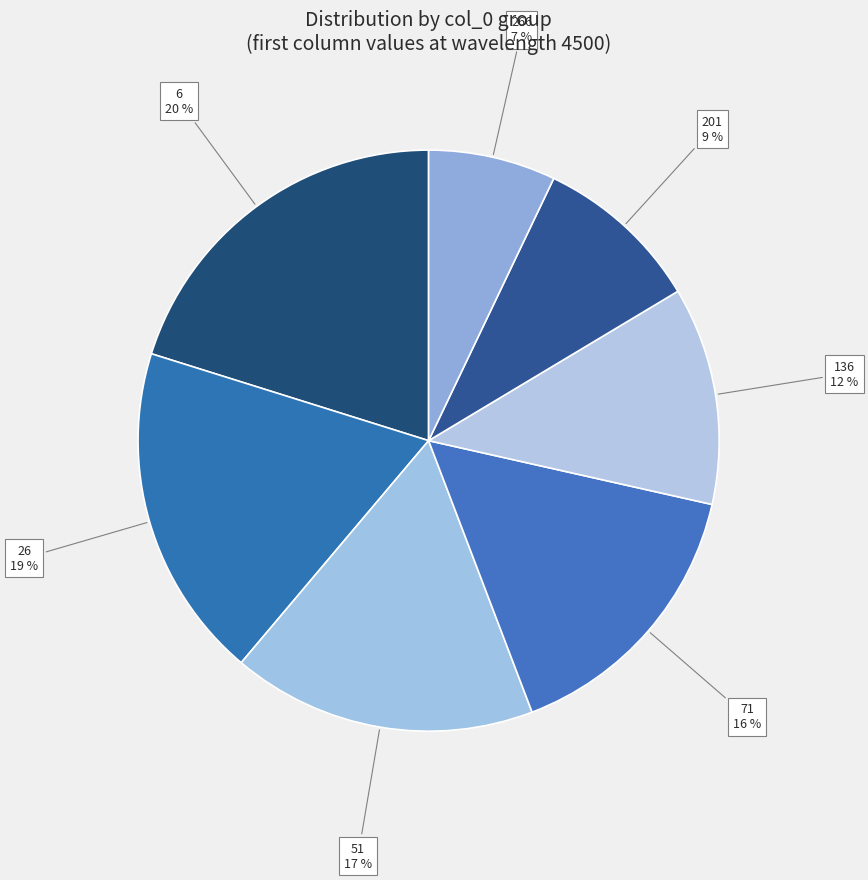

To the nearest percent, what portion does 6 represent?

20%